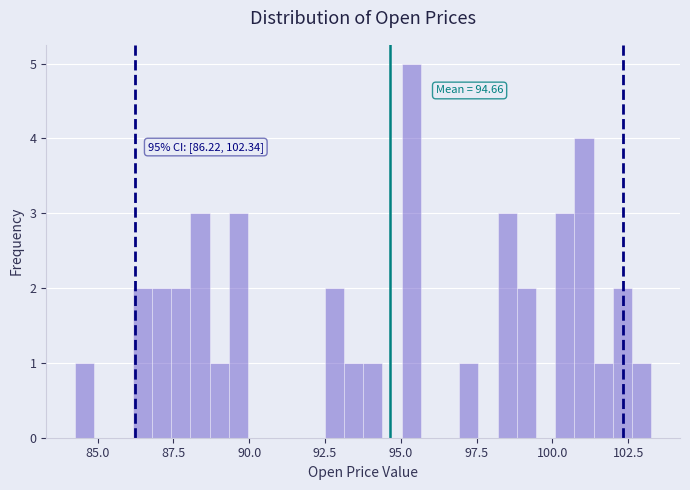

Read against the x-axis, roughly where is the centre of the tallest bar?

95.5